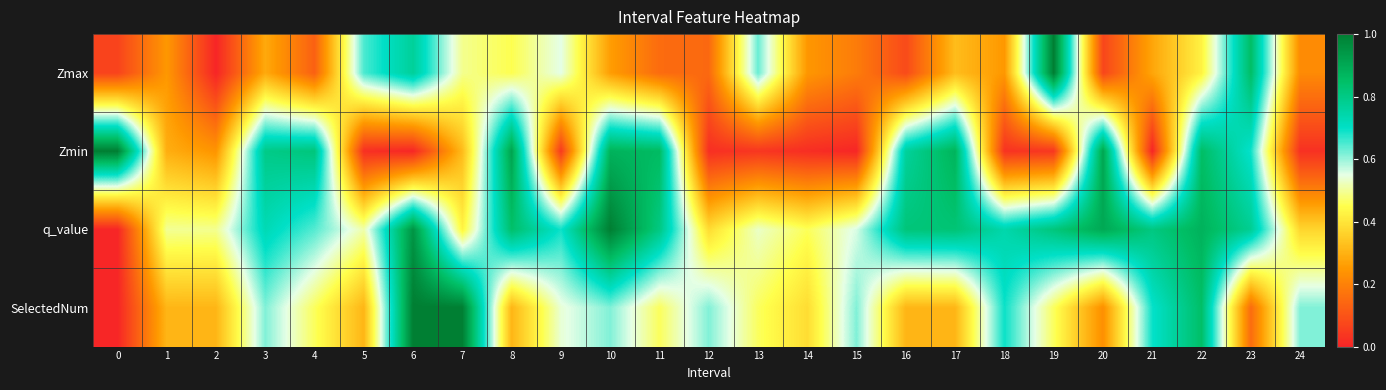

List the series in order of their overall mean, lowest first.

row_0, row_1, row_3, row_2